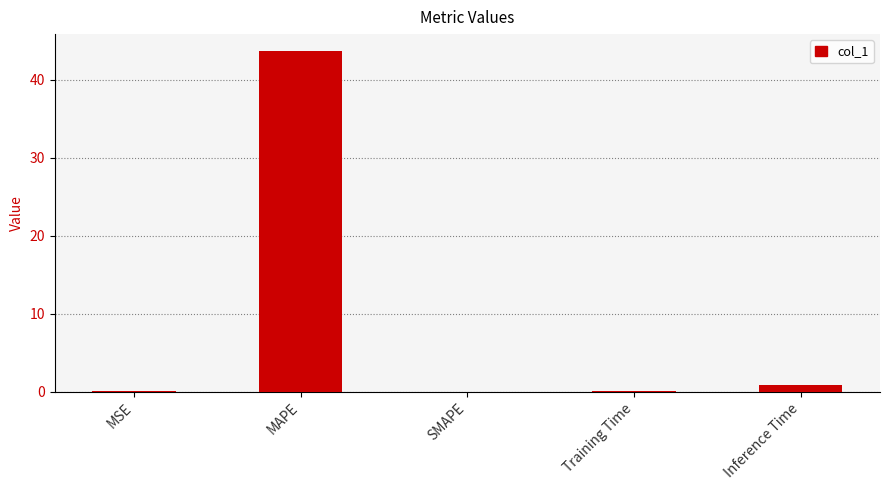

What value does the data have at Training Time?

0.1